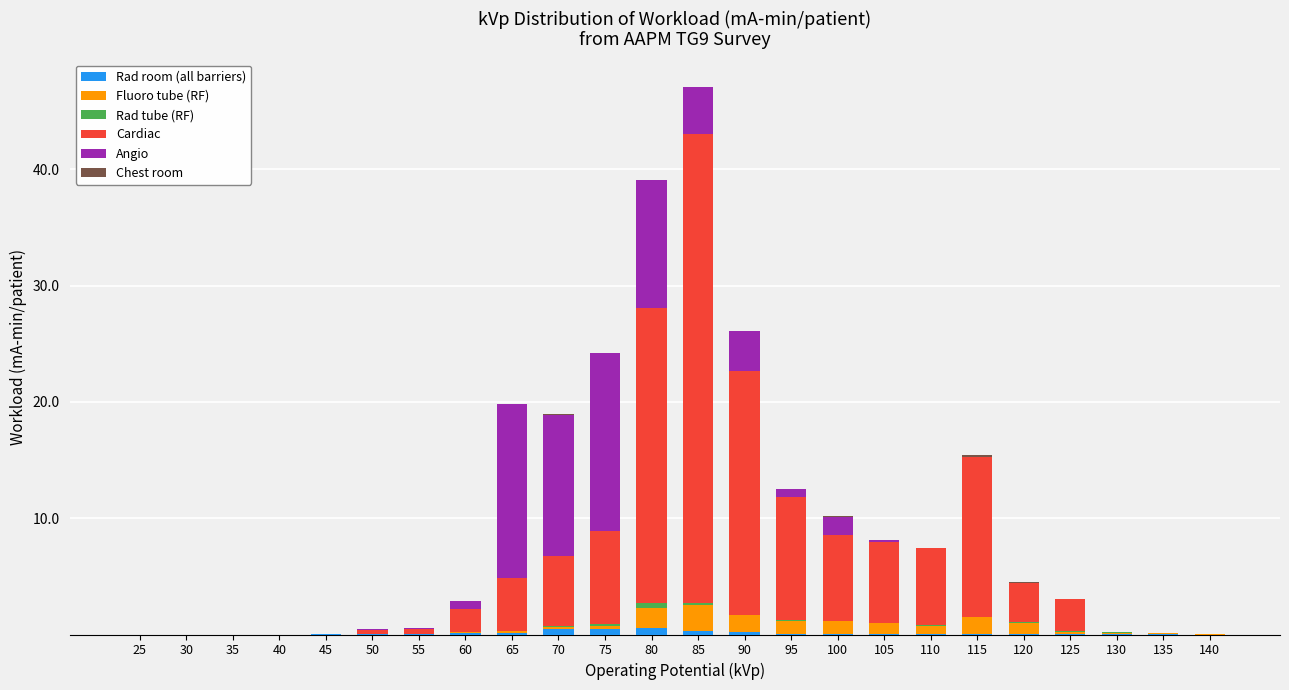

At which category is the sum across all series the highest?

85